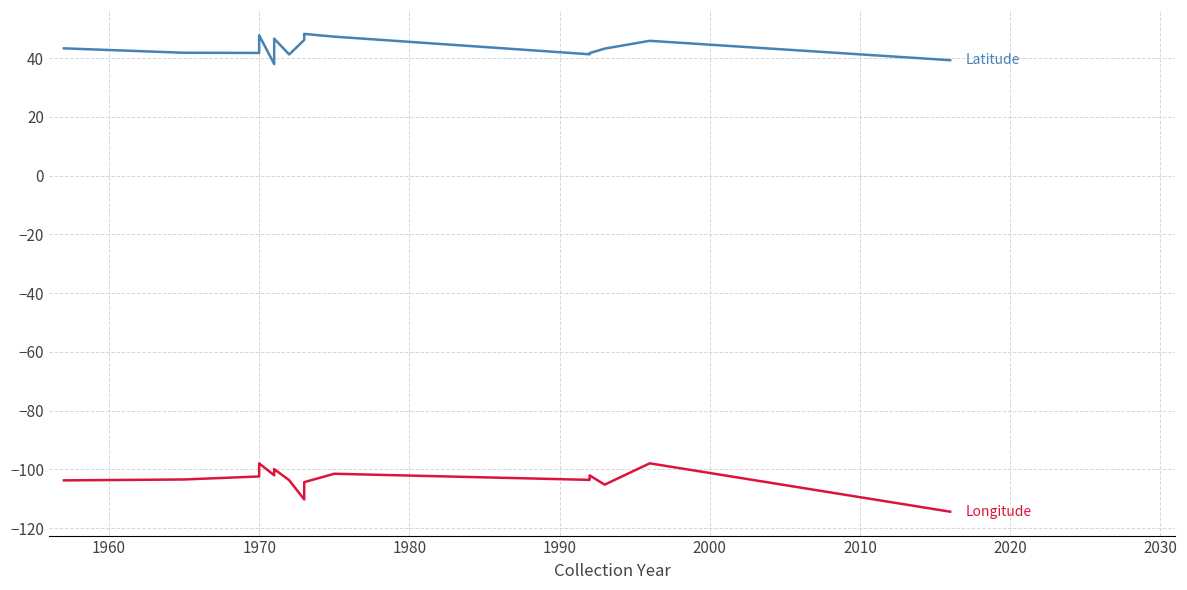

Between 1950 and 1980, which series saw the biggest shift?

Longitude